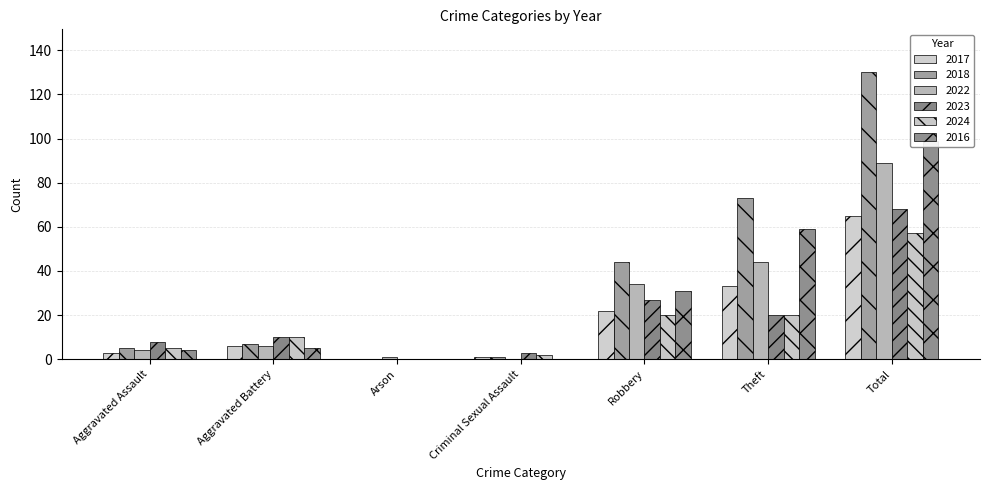

At which label does 2023 first exceed 10?

Robbery